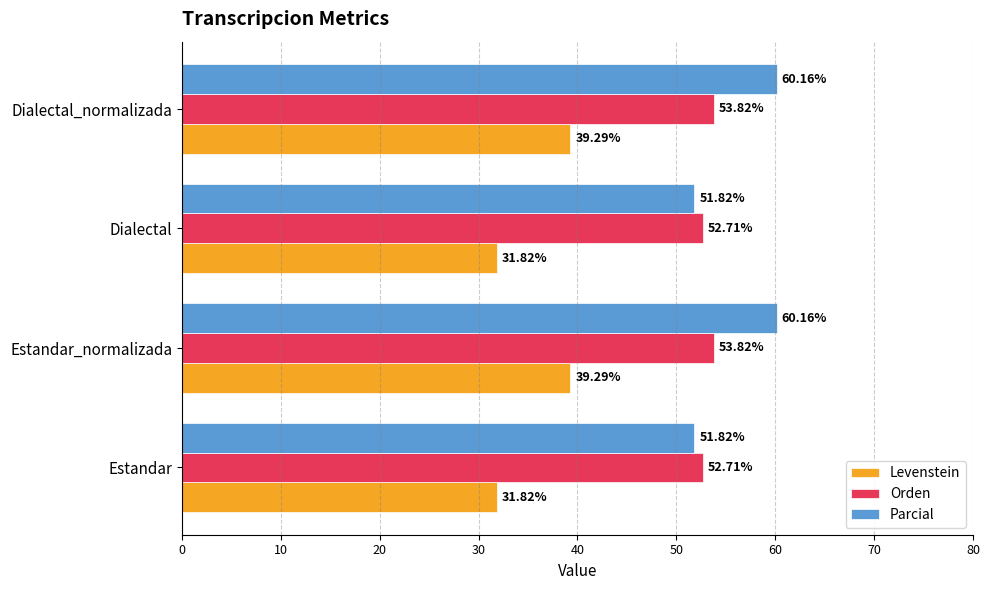

Is the value of Parcial at Dialectal greater than the value of Orden at Dialectal?

No